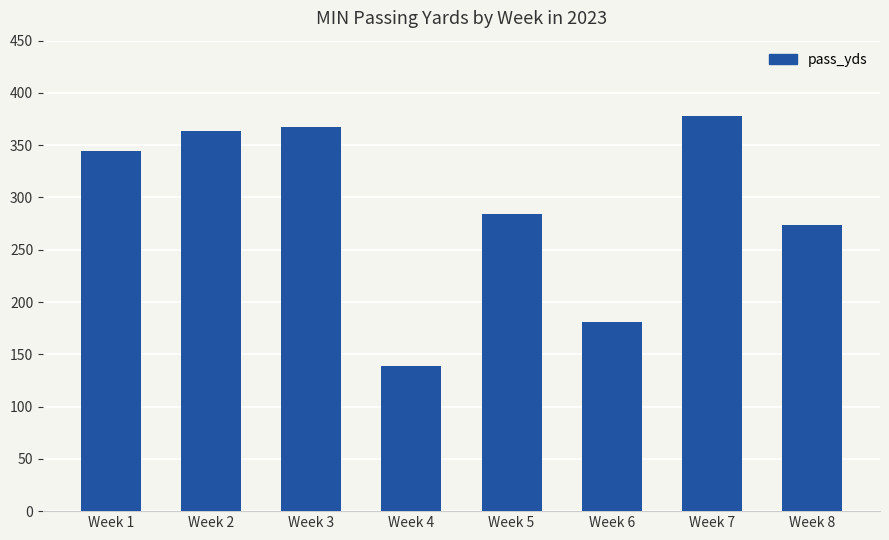

Are the bars horizontal?

No